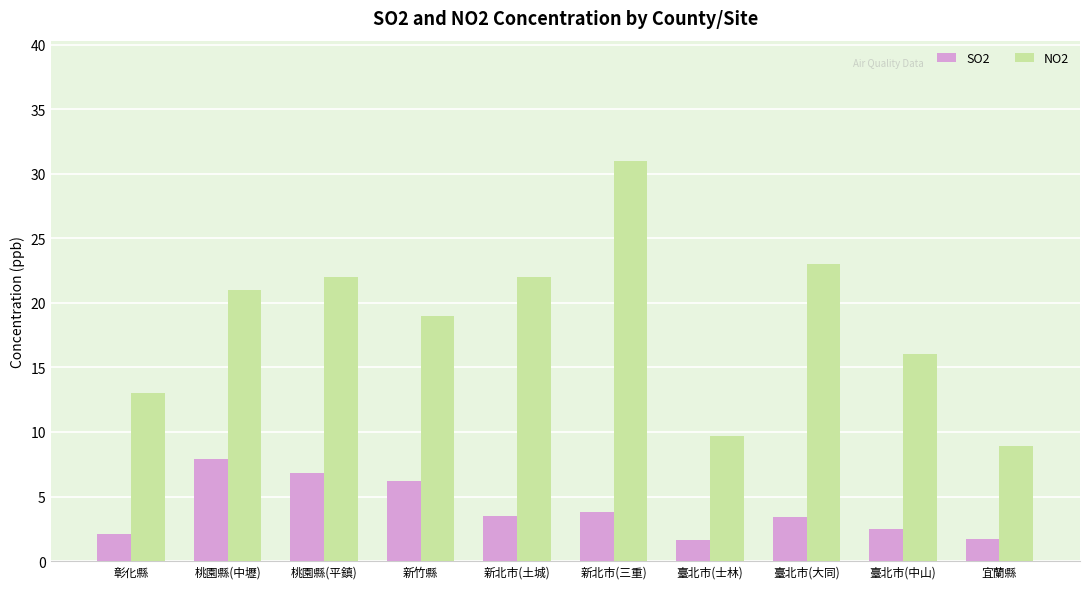

Rank the series by their average value, from highest to lowest.

NO2, SO2